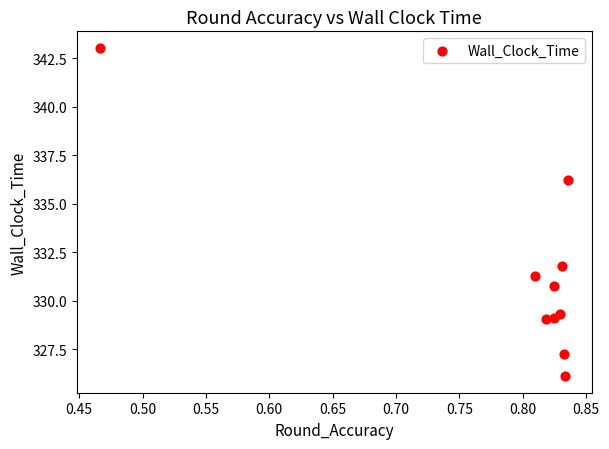

What is the average X value?

0.8